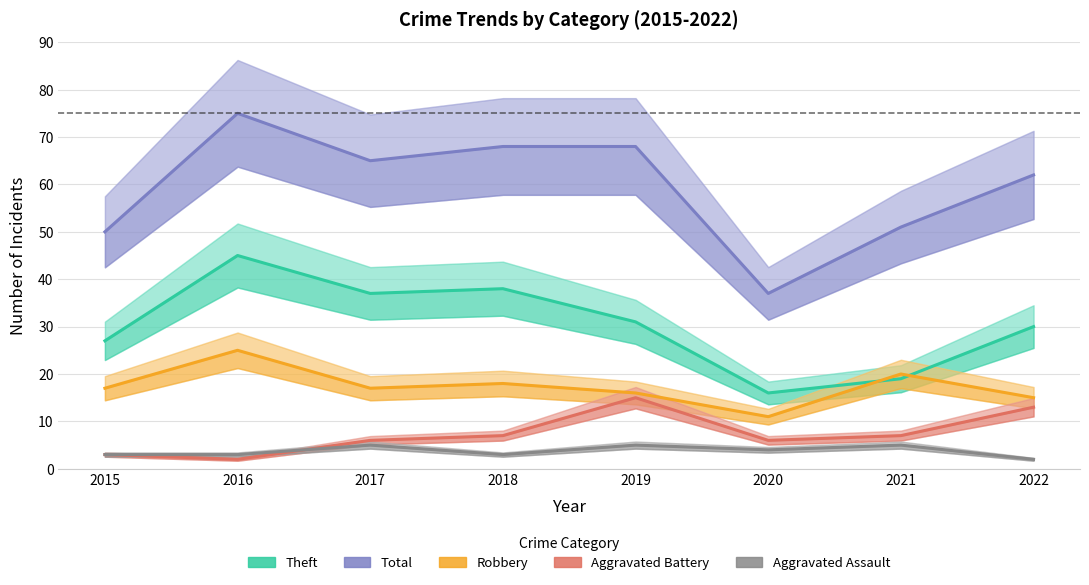

What are all the series names shown in the legend?

Theft, Total, Robbery, Aggravated Battery, Aggravated Assault